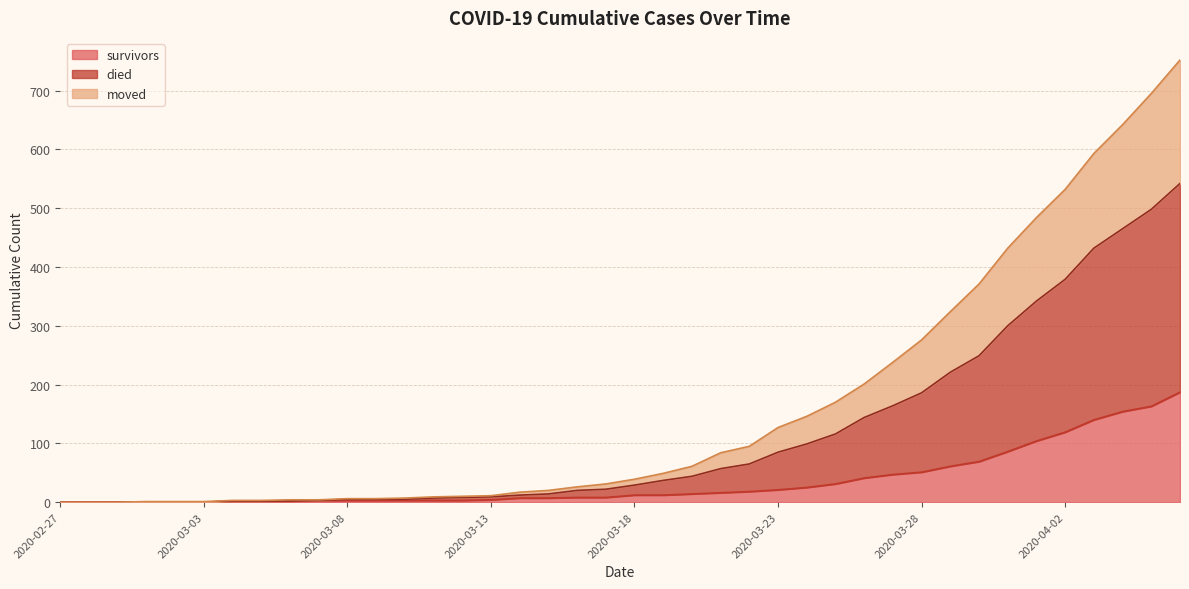

Which series has the largest total across all categories?

died